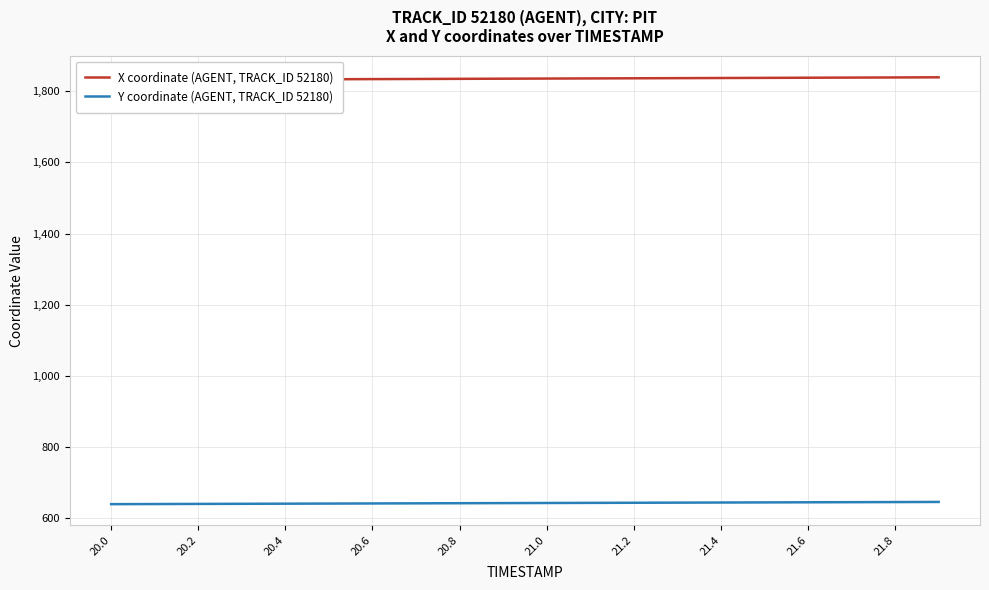

True or false: X coordinate (AGENT, TRACK_ID 52180) and Y coordinate (AGENT, TRACK_ID 52180) cross at least once.

False